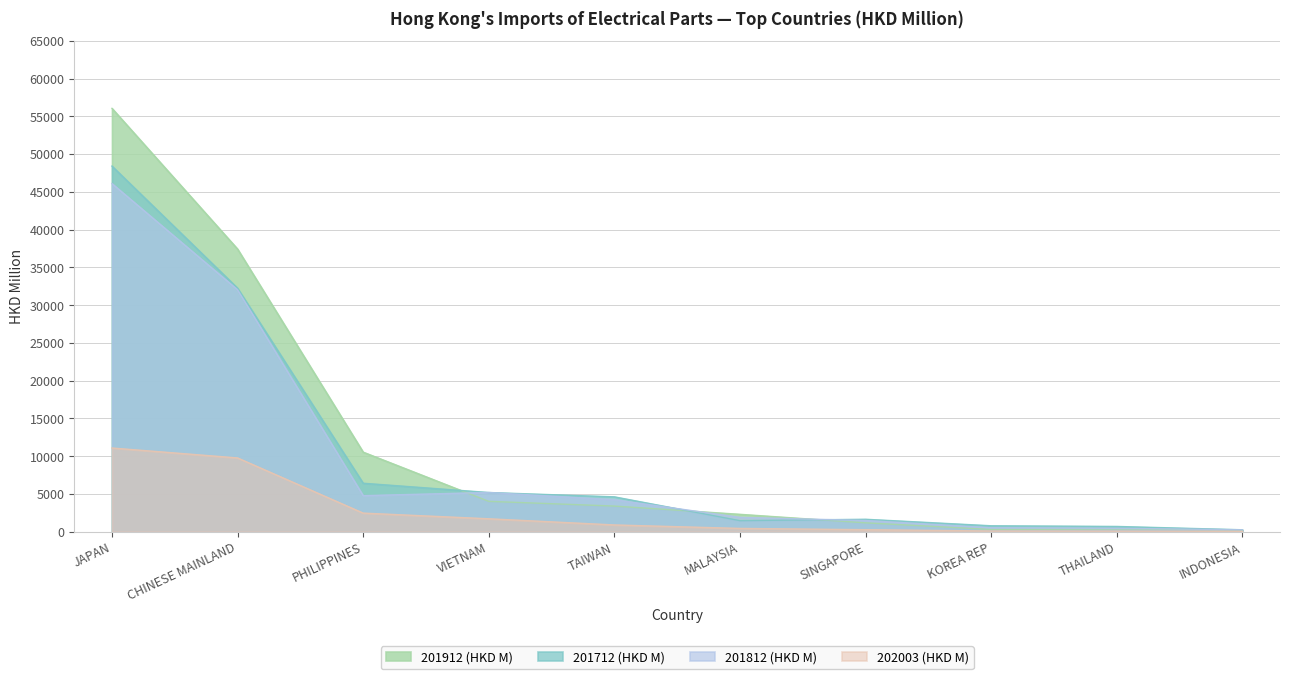

Does the chart display data point markers on the line(s)?

No